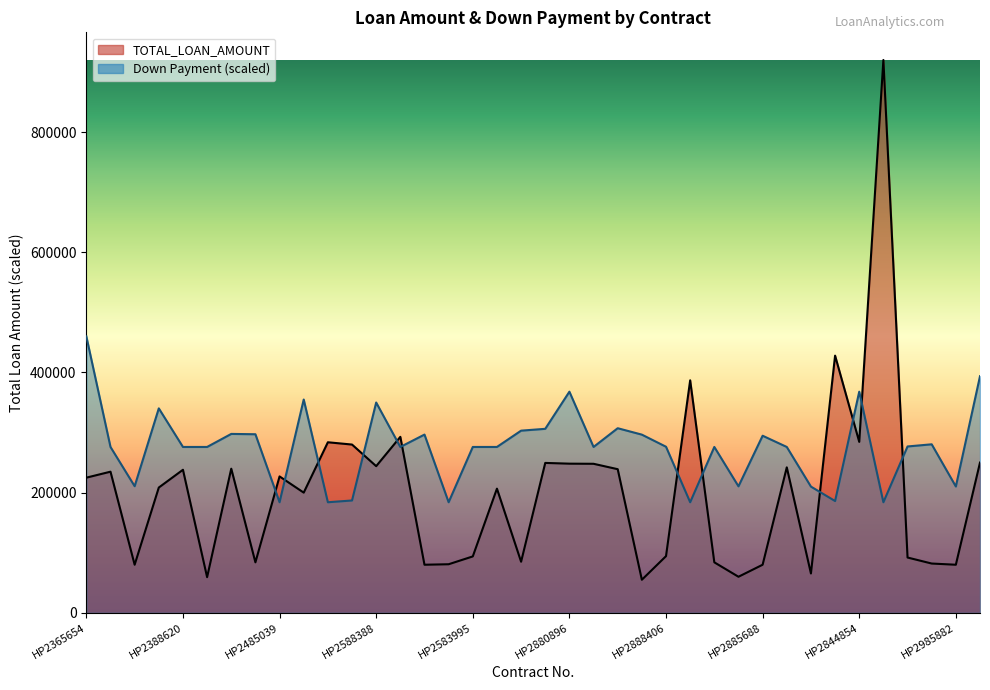

Reading right to left, transcribe all the data shown in this chart.

TOTAL_LOAN_AMOUNT: HP2959245=250000.0	HP2985882=80000.0	HP2882009=82000.0	HP2928322=92000.0	HP2840982=920000.0	HP2844854=284500.0	HP2852200=428000.0	HP2800928=65488.0	HP2654088=242060.0	HP2885688=80000.0	HP2884898=60000.0	HP2845095=84000.0	HP2824588=386896.0	HP2888406=94300.0	HP2888809=55000.0	HP2863895=239000.0	HP2823402=248000.0	HP2880896=248200.0	HP2620092=249440.0	HP2638636=85000.0	HP2658452=206620.0	HP2583995=93839.9	HP2549286=80820.0	HP2552322=80000.0	HP2588393=292840.0	HP2588388=244060.0	HP2409688=280000.0	HP2382236=283820.0	HP2553989=200000.0	HP2485039=226964.0	HP2442308=84000.0	HP2483200=239840.0	HP2468952=59285.8	HP2388620=238040.0	HP2429256=208460.0	HP2348900=80000.0	HP2342440=234850.0	HP2365654=224900.0
Down Payment: HP2959245=393760.0	HP2985882=210220.0	HP2882009=280416.0	HP2928322=276828.0	HP2840982=184000.0	HP2844854=368000.0	HP2852200=186024.0	HP2800928=210036.0	HP2654088=276000.0	HP2885688=294676.0	HP2884898=210496.0	HP2845095=276000.0	HP2824588=184000.0	HP2888406=276368.0	HP2888809=296516.0	HP2863895=307188.0	HP2823402=276000.0	HP2880896=368000.0	HP2620092=306176.0	HP2638636=303140.0	HP2658452=276000.0	HP2583995=276000.0	HP2549286=184000.0	HP2552322=296608.0	HP2588393=276000.0	HP2588388=349968.0	HP2409688=186944.0	HP2382236=184000.0	HP2553989=354936.0	HP2485039=184000.0	HP2442308=297160.0	HP2483200=297712.0	HP2468952=276000.0	HP2388620=276000.0	HP2429256=340216.0	HP2348900=210680.0	HP2342440=276000.0	HP2365654=460000.0